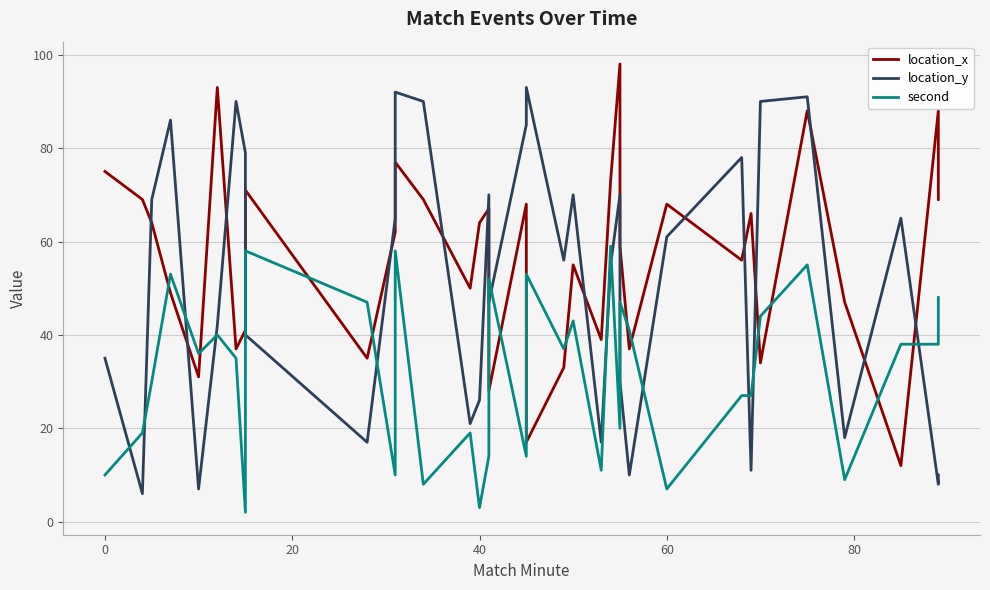

How many interior local valleys does the second series have?

11